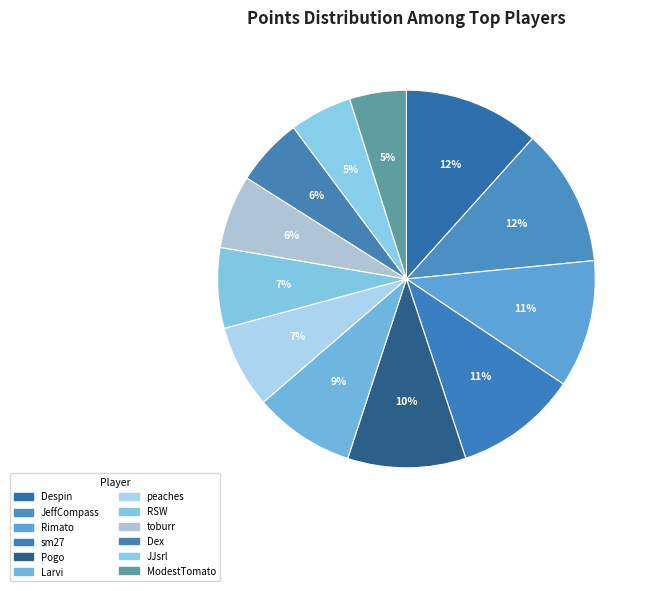

To the nearest percent, what is the average slice percentage?

8%